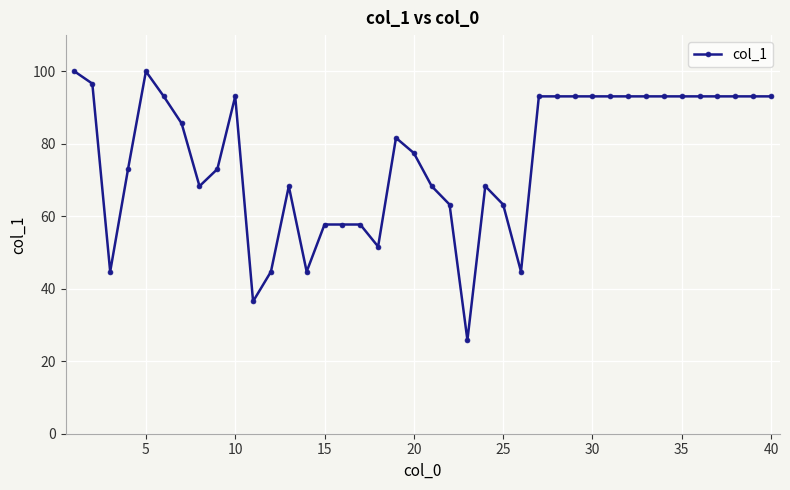

What is the value of the 27th point from the left?

93.1